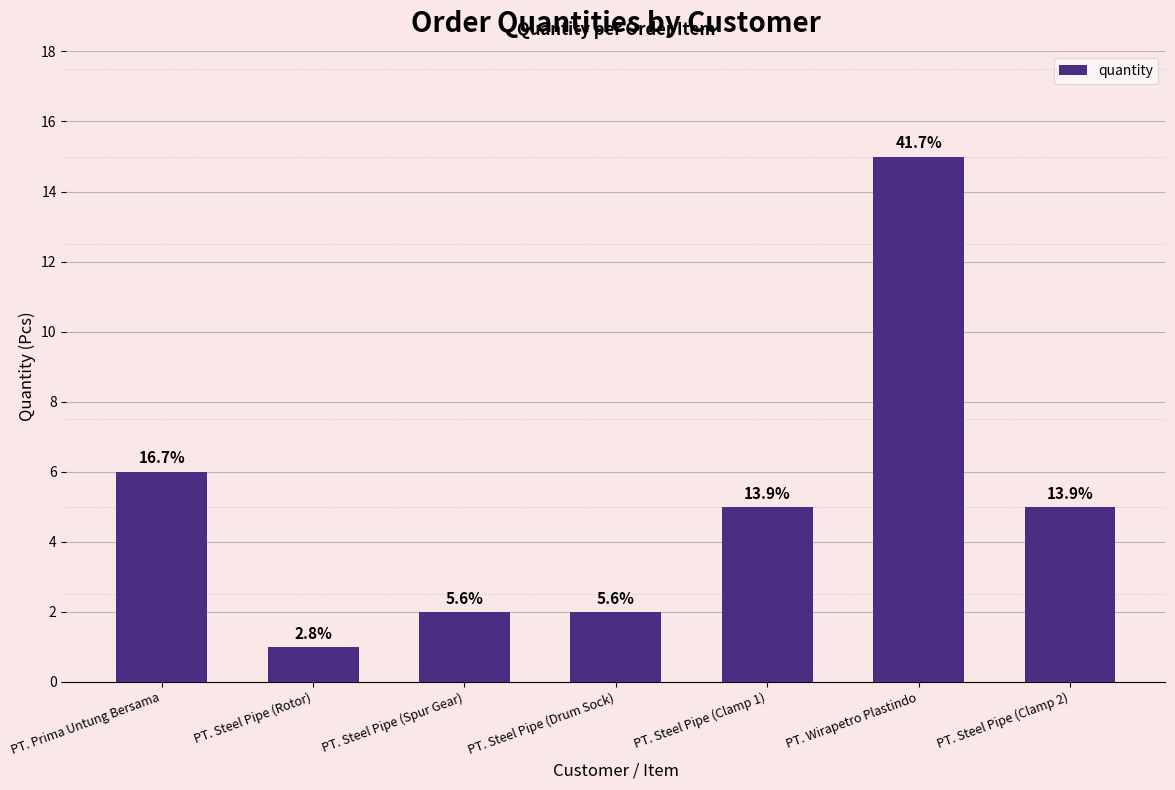

How many bars are there in total?

7